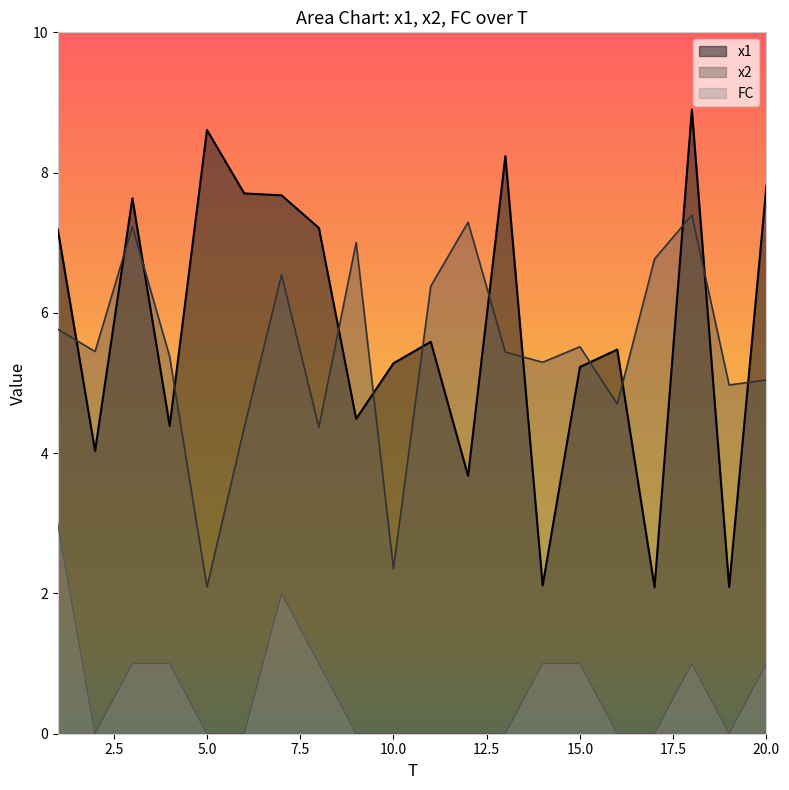

What is the difference between the x2 values at 9 and 6?

2.6